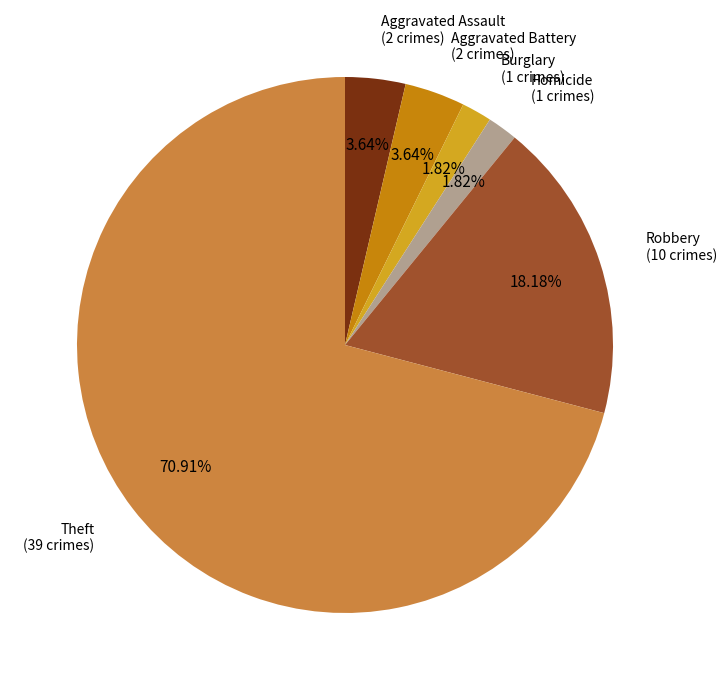

What percentage do Robbery and Aggravated Assault together represent?

21.8%